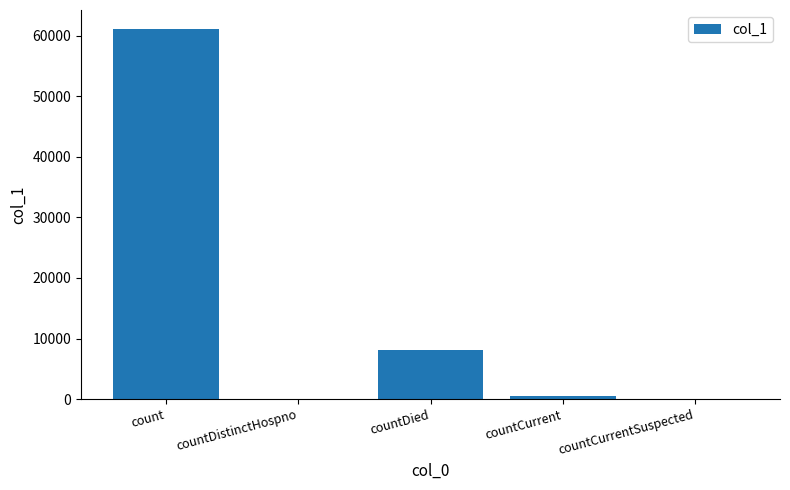

How many distinct data groups are displayed?

1